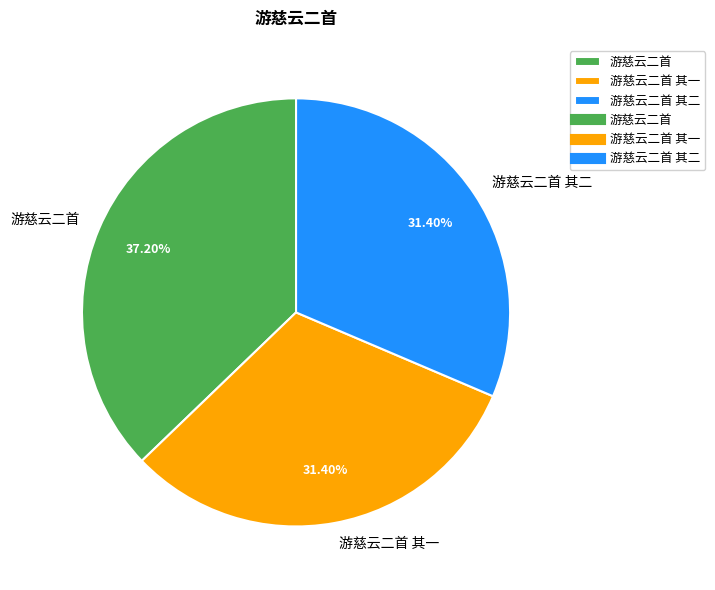

Does any single category account for the majority?

No